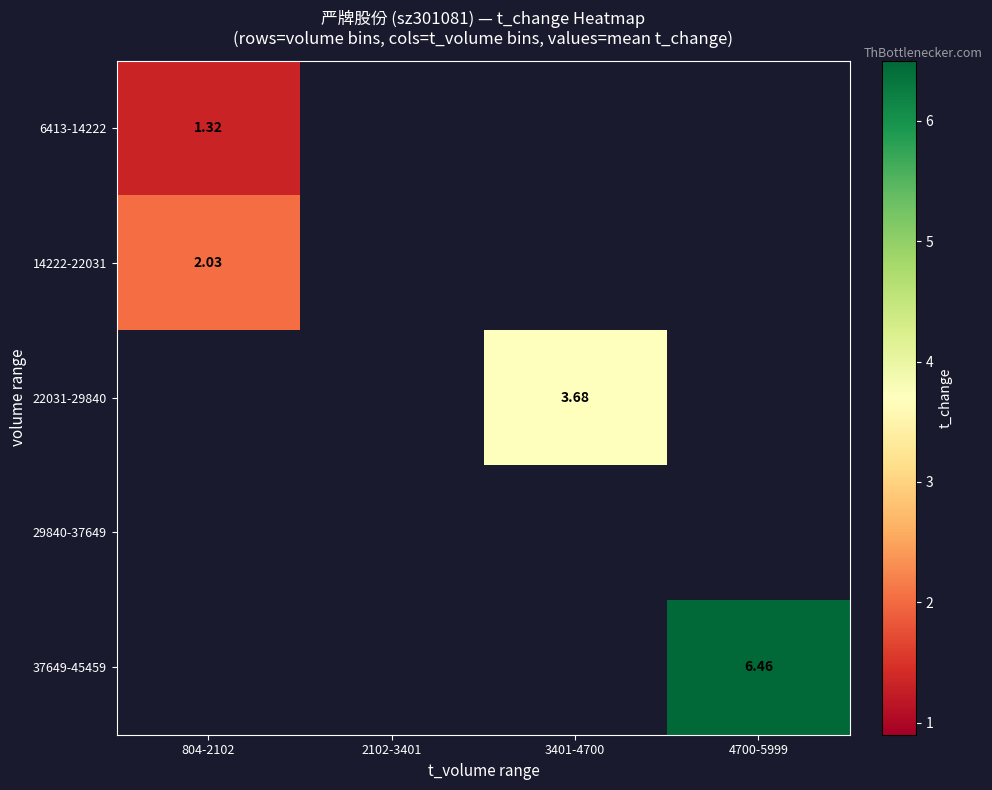

At how many categories does at least one series exceed 2?

3